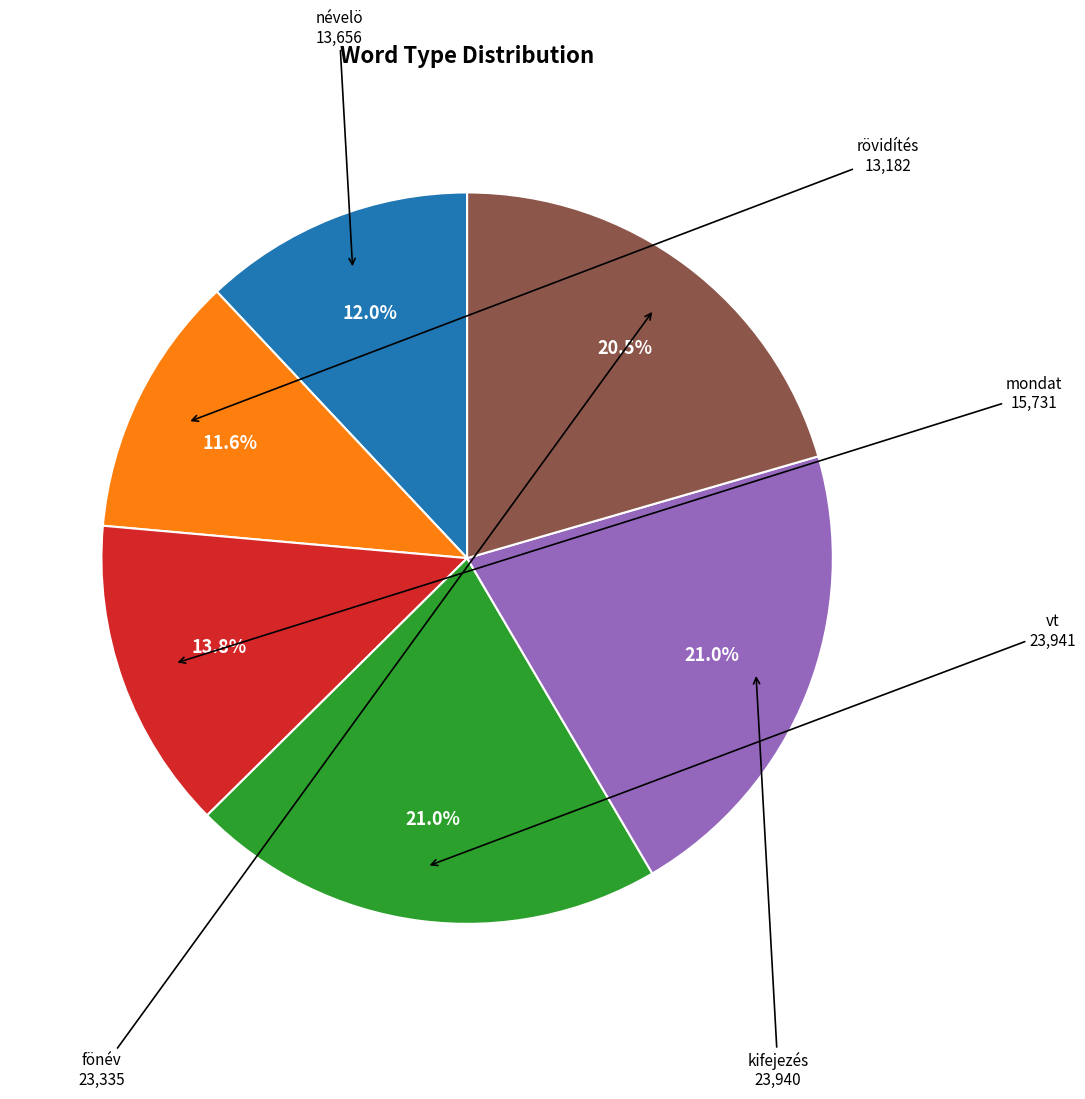

To the nearest percent, what is the average slice percentage?

17%